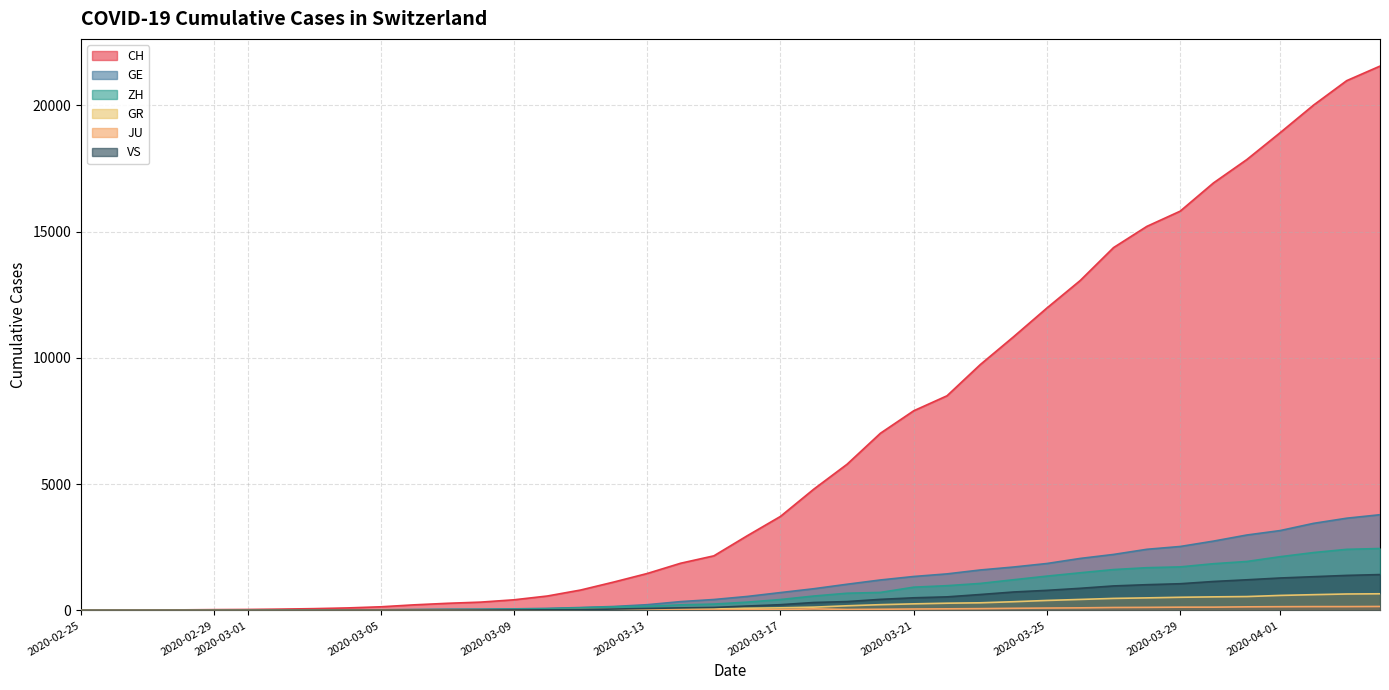

True or false: CH and GR intersect in this chart.

False